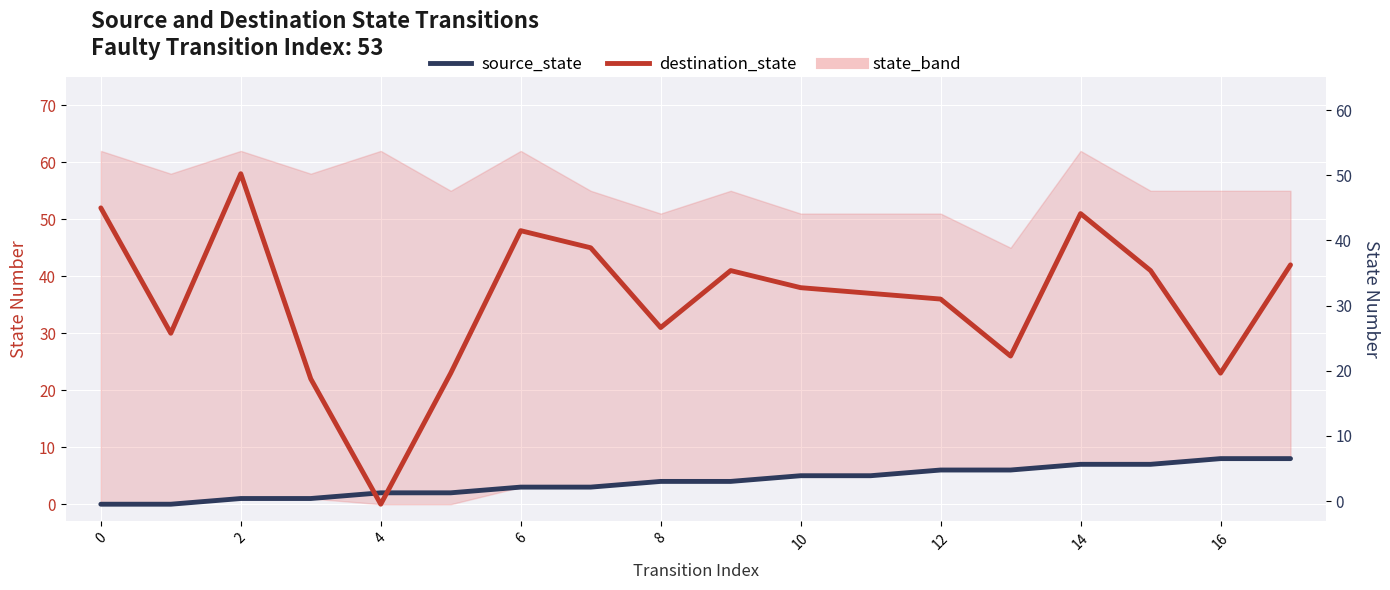

What is the value of the source_state point at the 5th from the left?

2